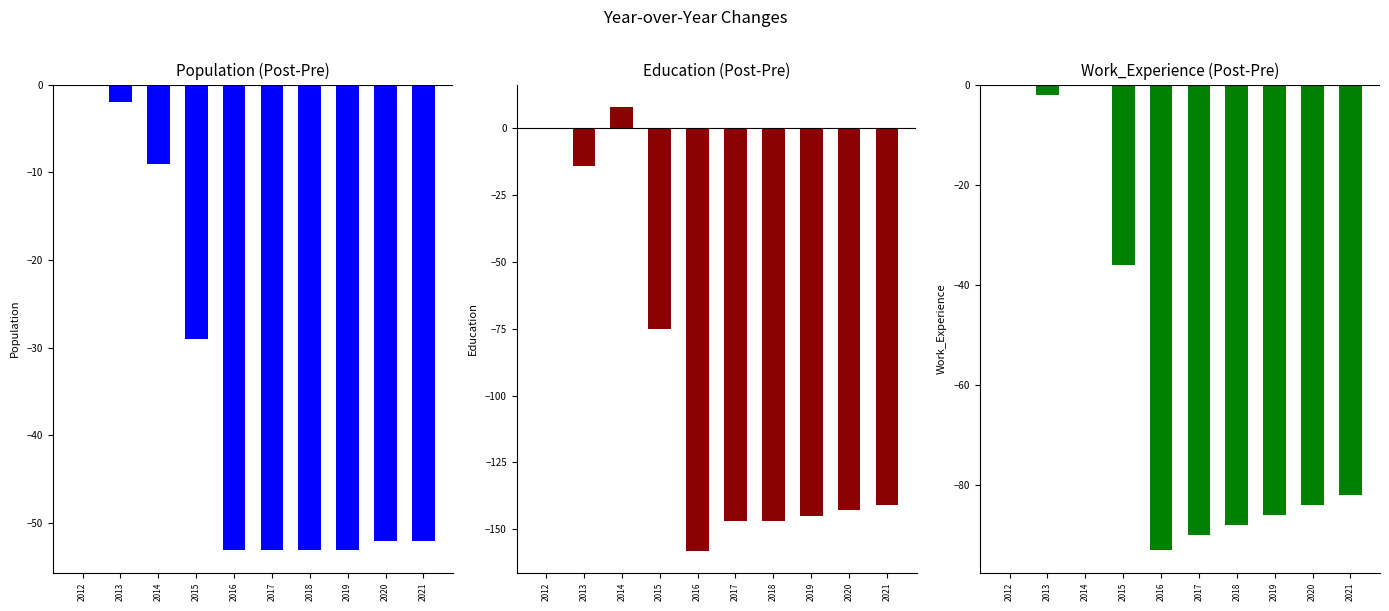

The Work_Experience series shows -86 at 2019. True or false?

True